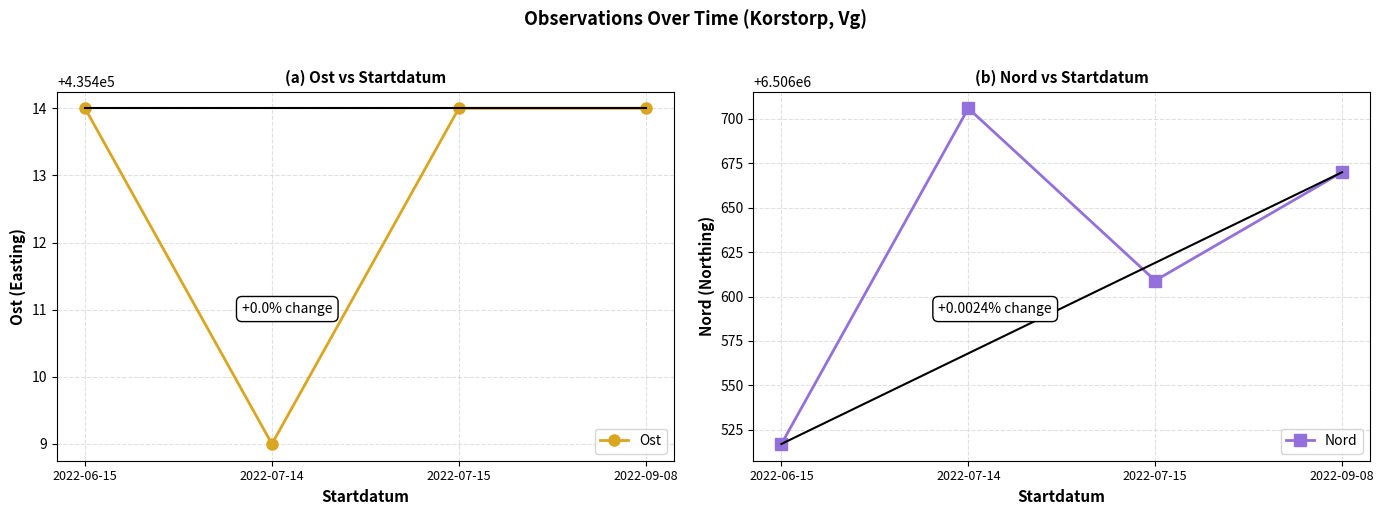

Reading left to right, what are all the values shown in this chart?

Ost: 2022-06-15=435414	2022-07-14=435409	2022-07-15=435414	2022-09-08=435414
Nord: 2022-06-15=6506517	2022-07-14=6506706	2022-07-15=6506609	2022-09-08=6506670